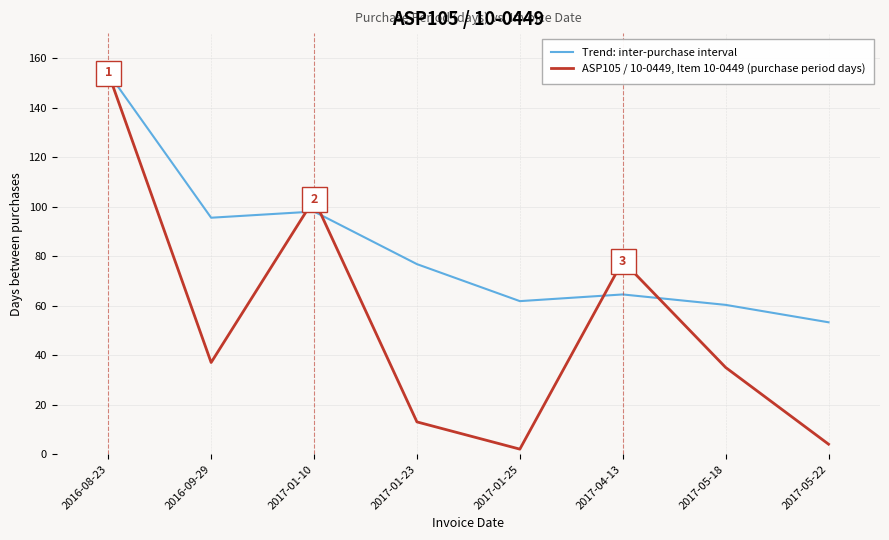

Read the ASP105 / 10-0449, Item 10-0449 (purchase period days) value at 2016-09-29.

37.0